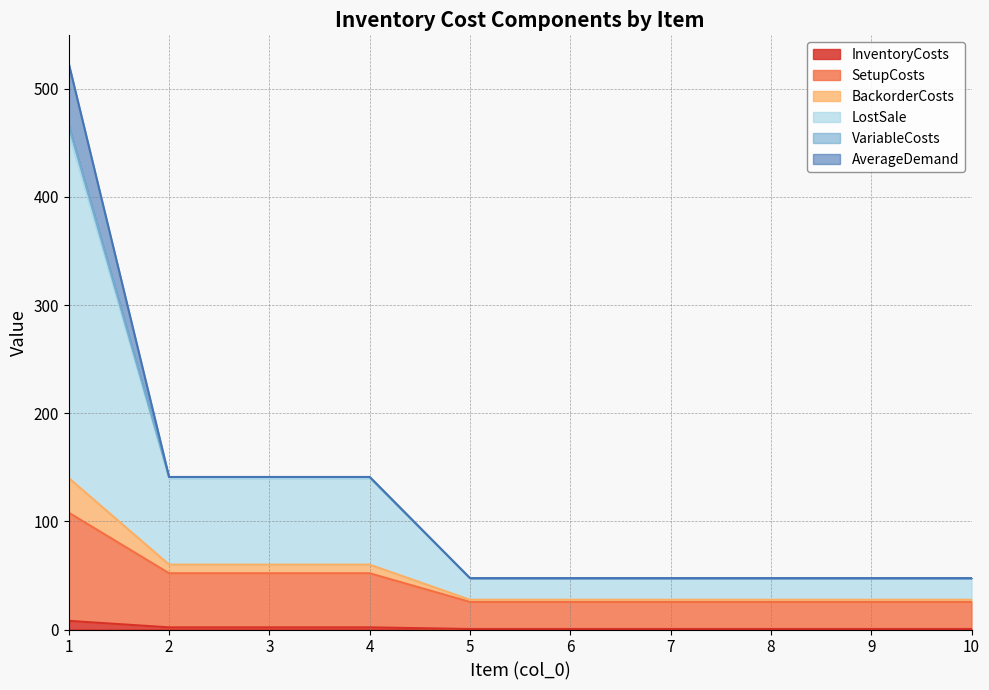

How many lines are shown in the chart?

6